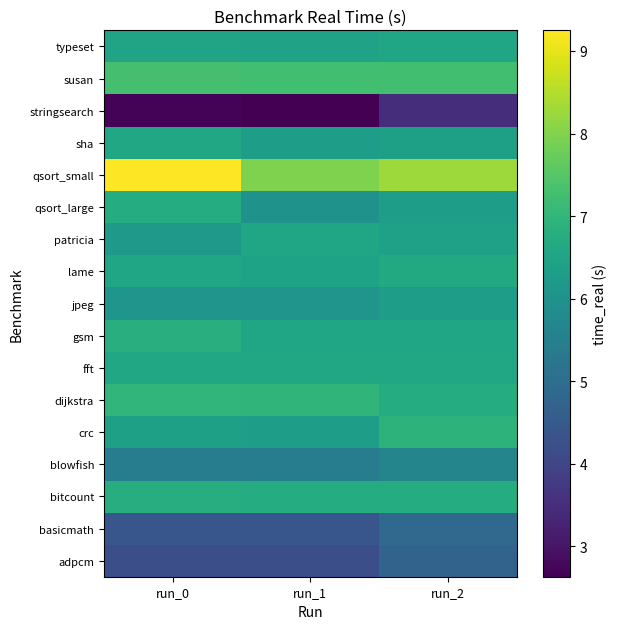

Reading left to right, extract all data points from this chart.

adpcm: run_0=4.2	run_1=4.2	run_2=4.7
basicmath: run_0=4.4	run_1=4.4	run_2=4.9
bitcount: run_0=6.8	run_1=6.7	run_2=6.7
blowfish: run_0=5.4	run_1=5.4	run_2=5.7
crc: run_0=6.4	run_1=6.3	run_2=6.9
dijkstra: run_0=7.0	run_1=7.0	run_2=6.7
fft: run_0=6.6	run_1=6.6	run_2=6.6
gsm: run_0=6.8	run_1=6.5	run_2=6.5
jpeg: run_0=6.1	run_1=6.1	run_2=6.3
lame: run_0=6.5	run_1=6.5	run_2=6.7
patricia: run_0=6.2	run_1=6.6	run_2=6.4
qsort_large: run_0=6.7	run_1=6.0	run_2=6.3
qsort_small: run_0=9.2	run_1=8.0	run_2=8.3
sha: run_0=6.6	run_1=6.3	run_2=6.4
stringsearch: run_0=2.7	run_1=2.6	run_2=3.5
susan: run_0=7.3	run_1=7.2	run_2=7.2
typeset: run_0=6.5	run_1=6.5	run_2=6.5